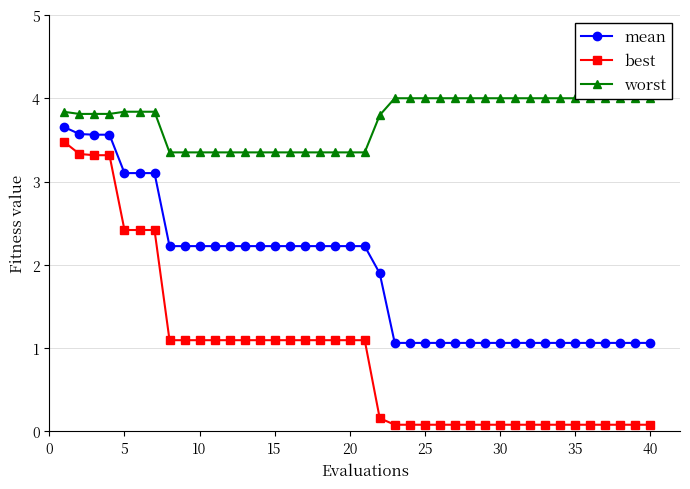

Rank the series by their maximum value, from highest to lowest.

worst, mean, best